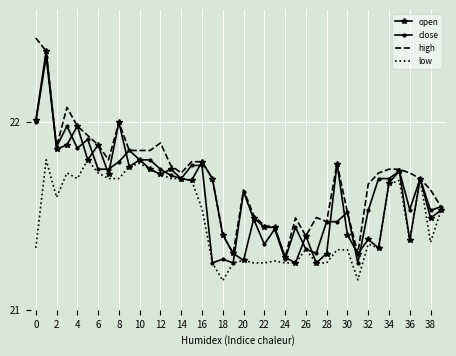

Which series has the largest total across all categories?

high